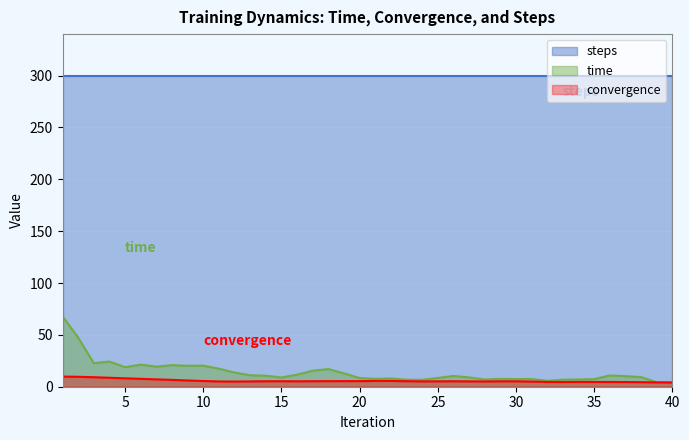

What is the maximum value shown in the chart?

300.0